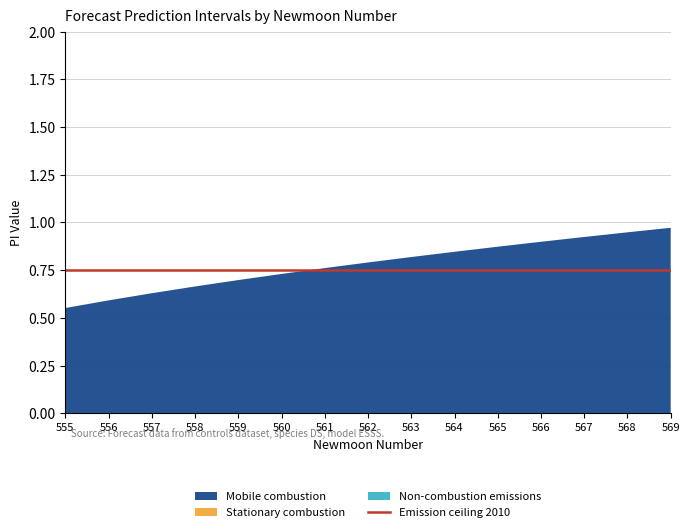

True or false: upper_pi and lower_pi_abs cross at least once.

False